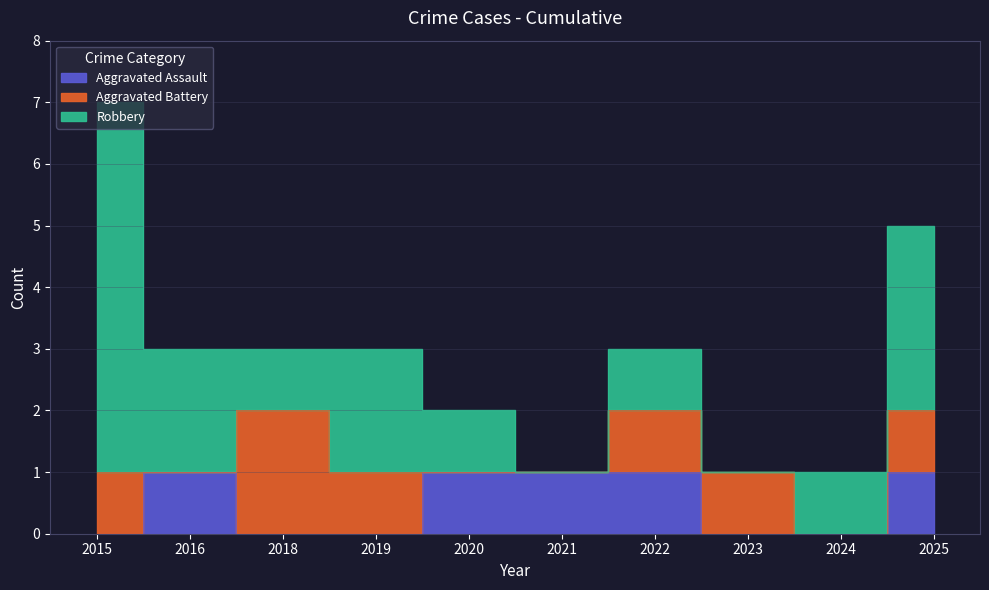

How many series are shown in this chart?

3